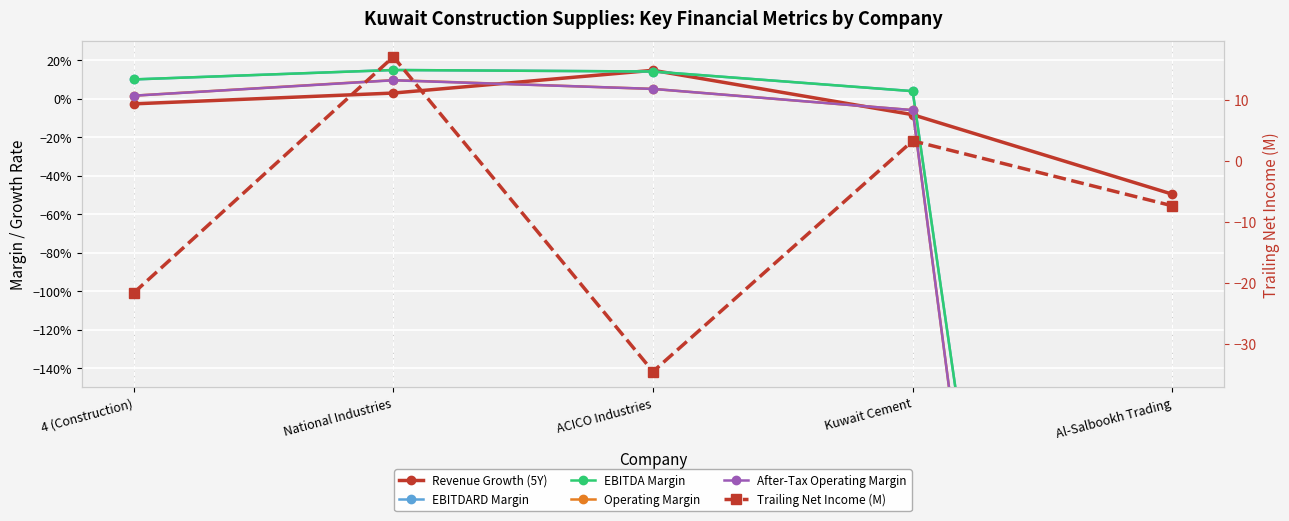

What position from the left is Al-Salbookh Trading?

5